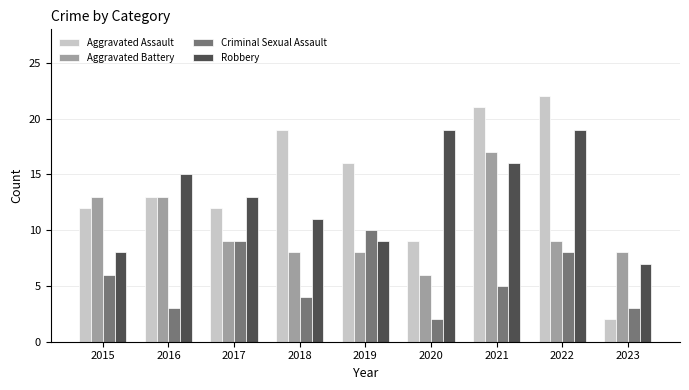

Which label corresponds to the largest value in the chart?

2022